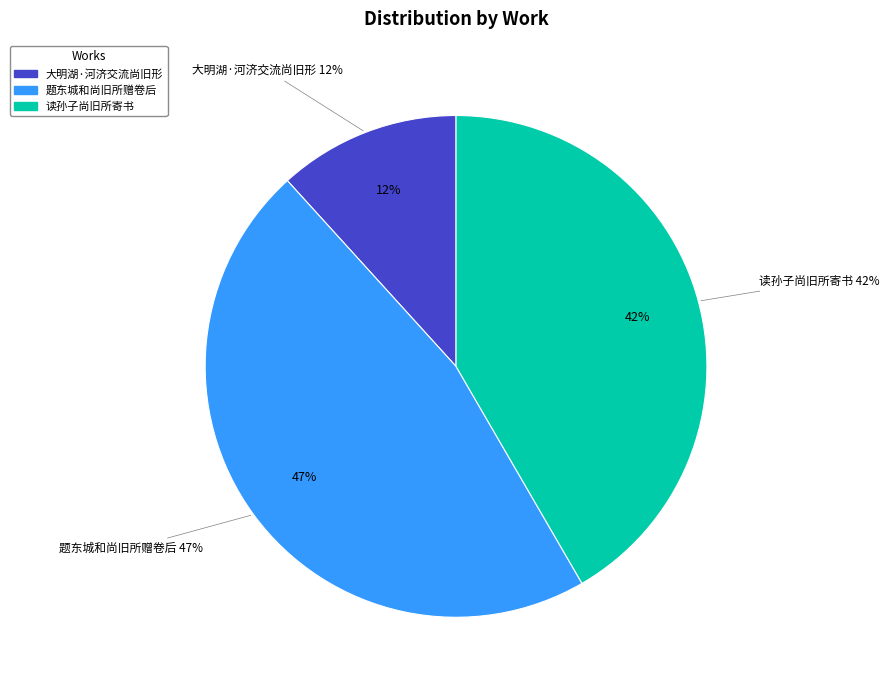

What is the ratio of the value at 题东城和尚旧所赠卷后 to the value at 读孙子尚旧所寄书?

1.1